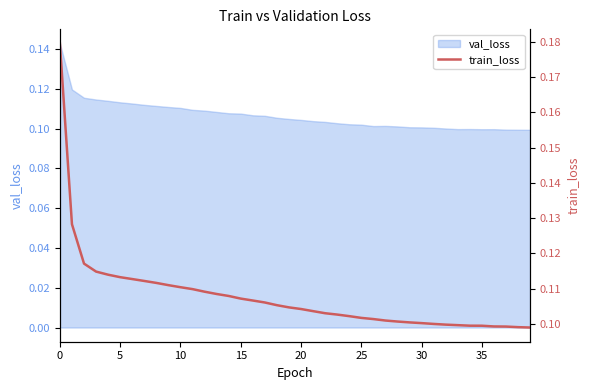

How many lines are shown in the chart?

1